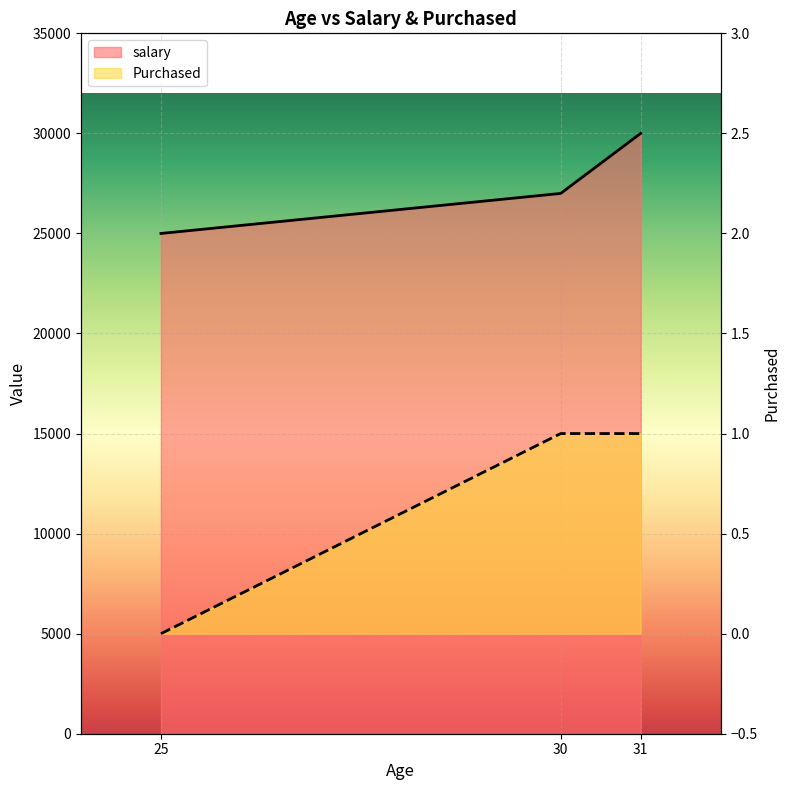

What are all the series names shown in the legend?

salary, Purchased